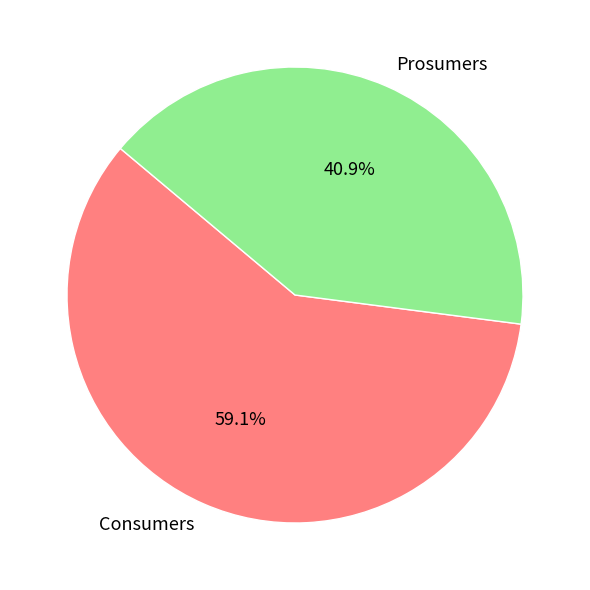

To the nearest percent, what portion does Prosumers represent?

41%